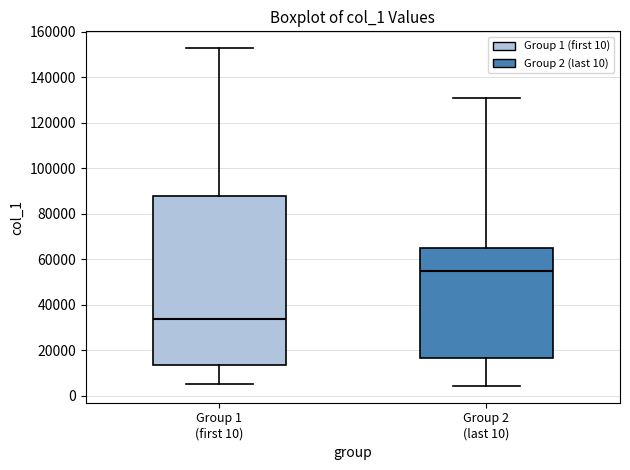

Reading left to right, read every box against the y-axis: the position of its median line, the range the box covers, and the ends of its whiskers. The values are not printed on the chart, so give them approximately, as read against the axis.

Group 1 (first 10): median 34000, box 14000 to 88000, whiskers 6000 to 152000
Group 2 (last 10): median 54000, box 16000 to 64000, whiskers 4000 to 130000